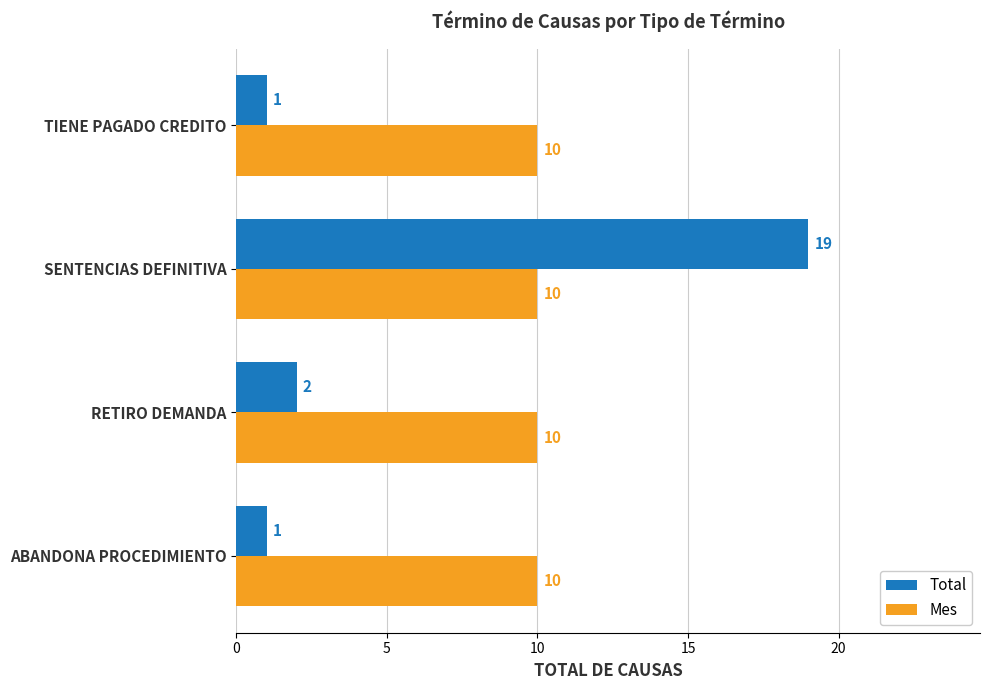

Which series has the largest total across all categories?

Mes